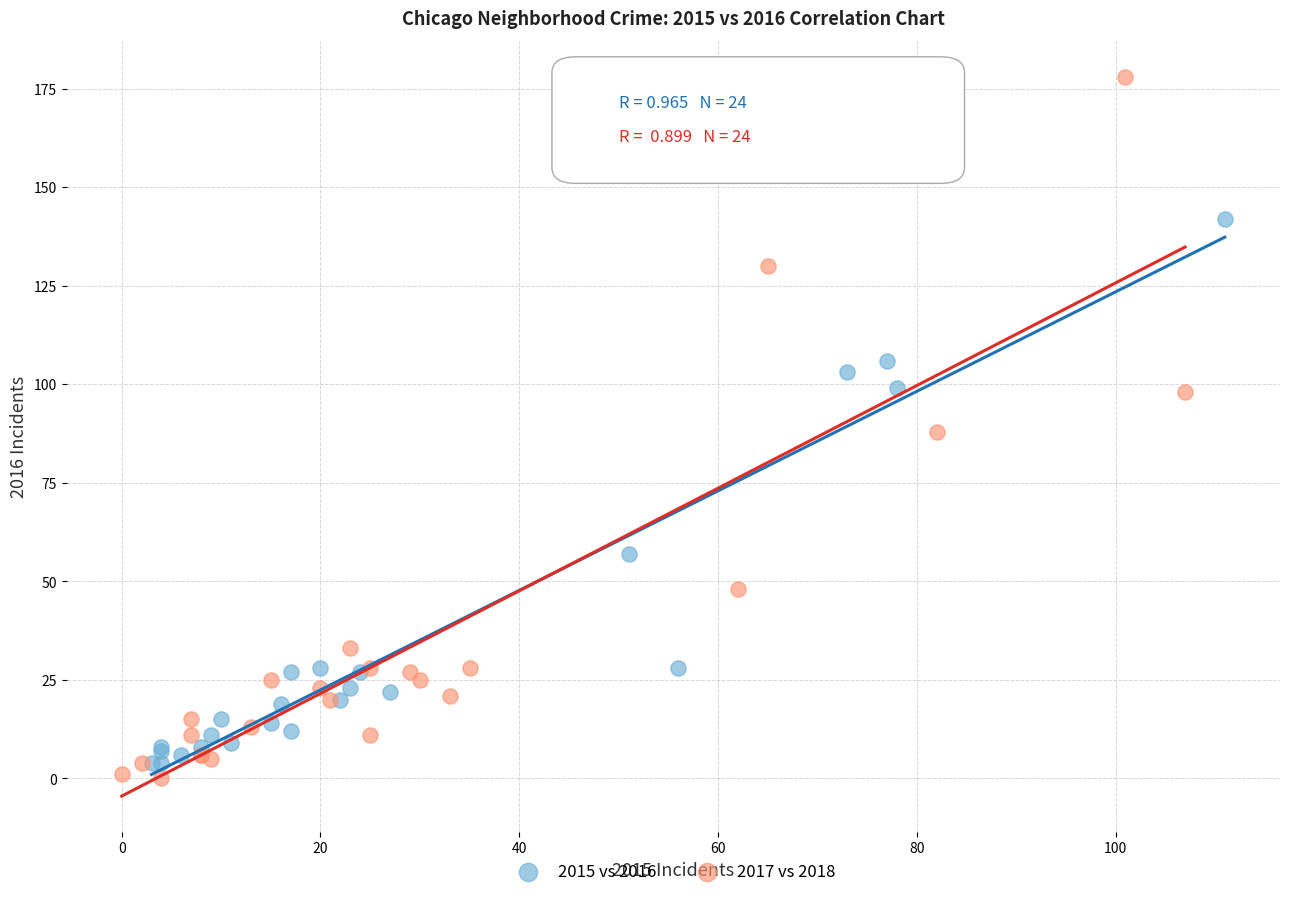

What are all the series names shown in the legend?

2015 vs 2016, 2017 vs 2018